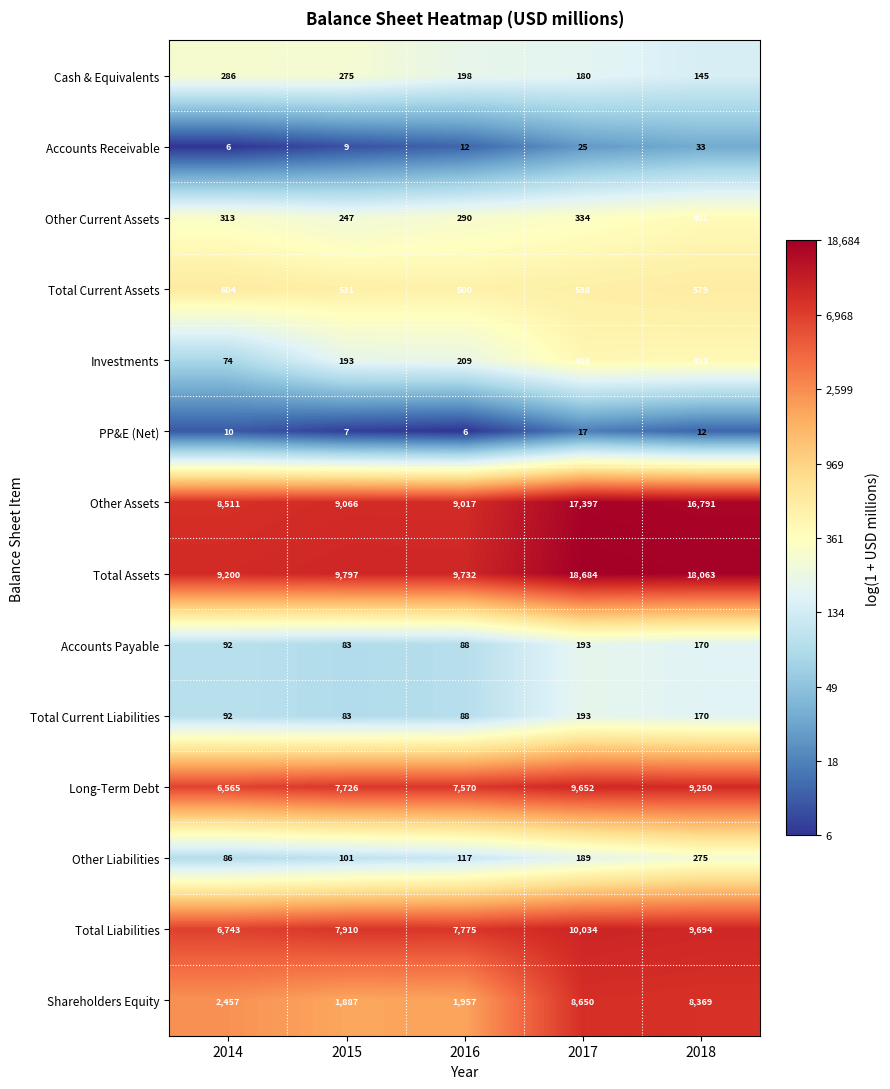

Where is Other Liabilities nearest to the value 180?

2017